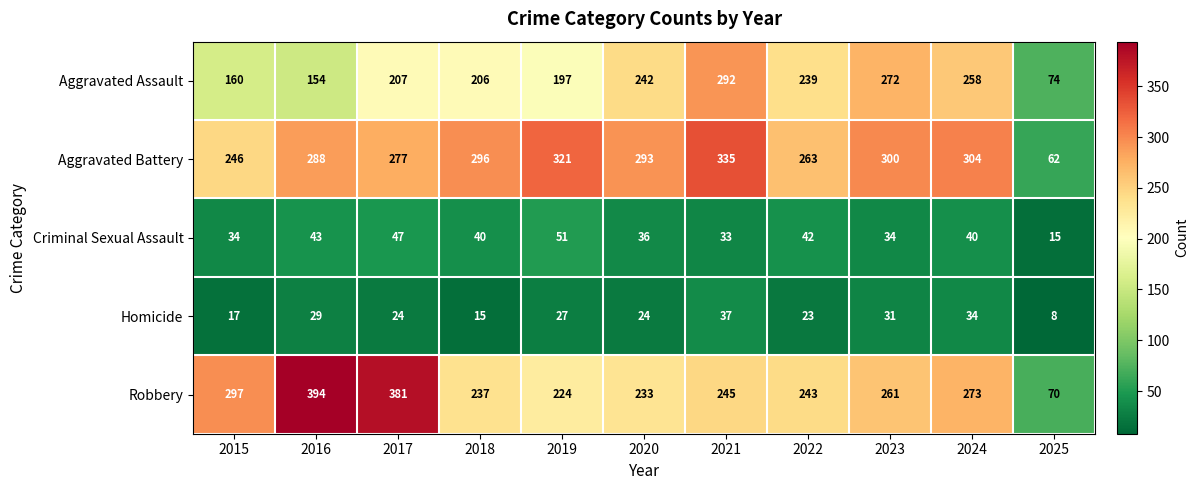

Rank the categories by Aggravated Battery value from lowest to highest.

2025, 2015, 2022, 2017, 2016, 2020, 2018, 2023, 2024, 2019, 2021